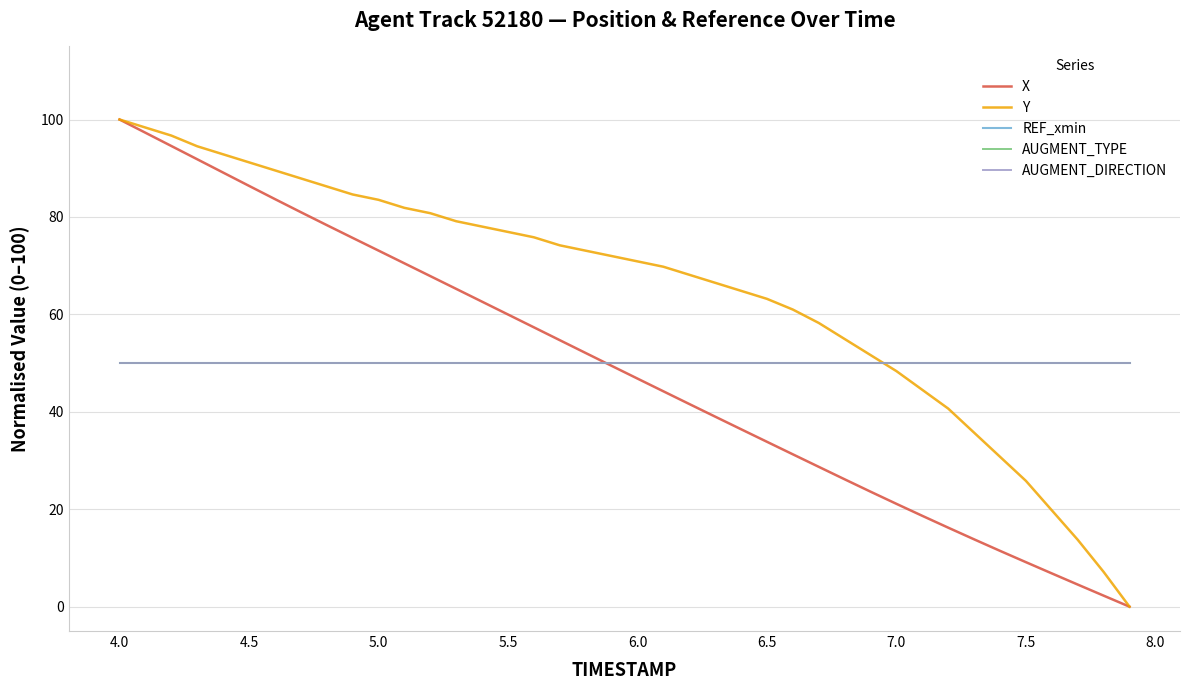

True or false: REF_xmin and AUGMENT_DIRECTION intersect in this chart.

False